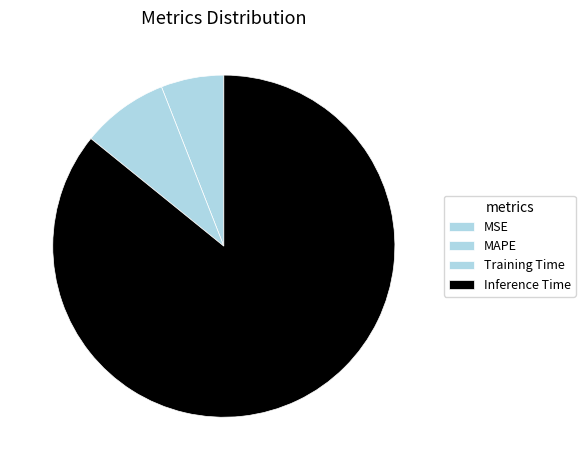

Does any single category account for the majority?

Yes